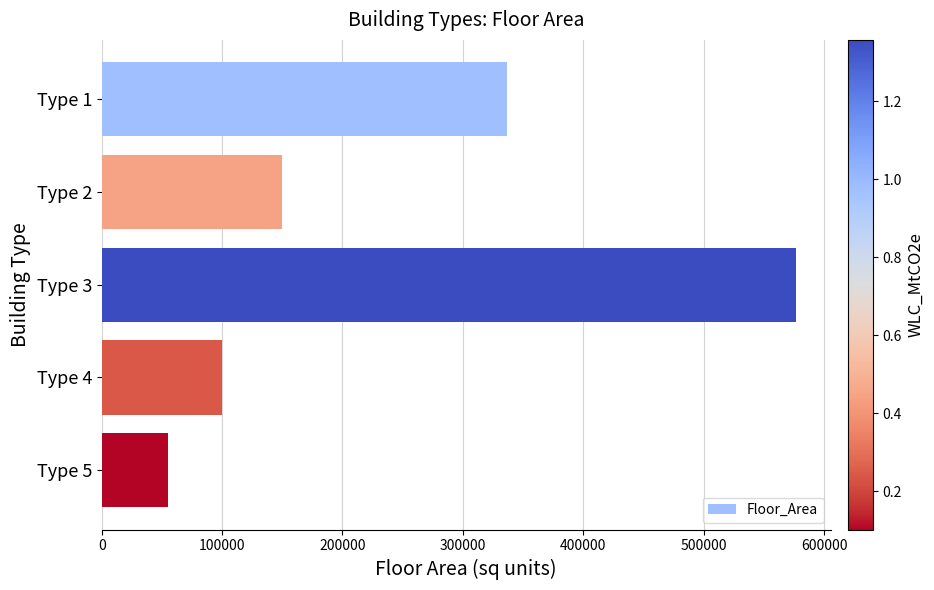

What is the value of the 1st bar from the top?

336842